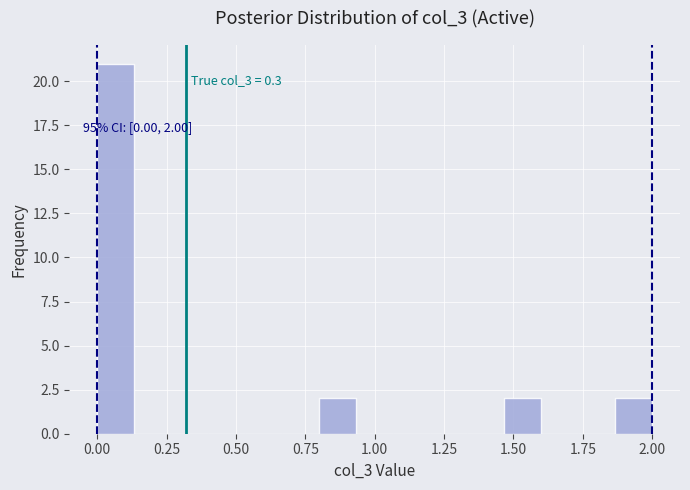

Read against the x-axis, roughly where is the centre of the tallest bar?

0.05